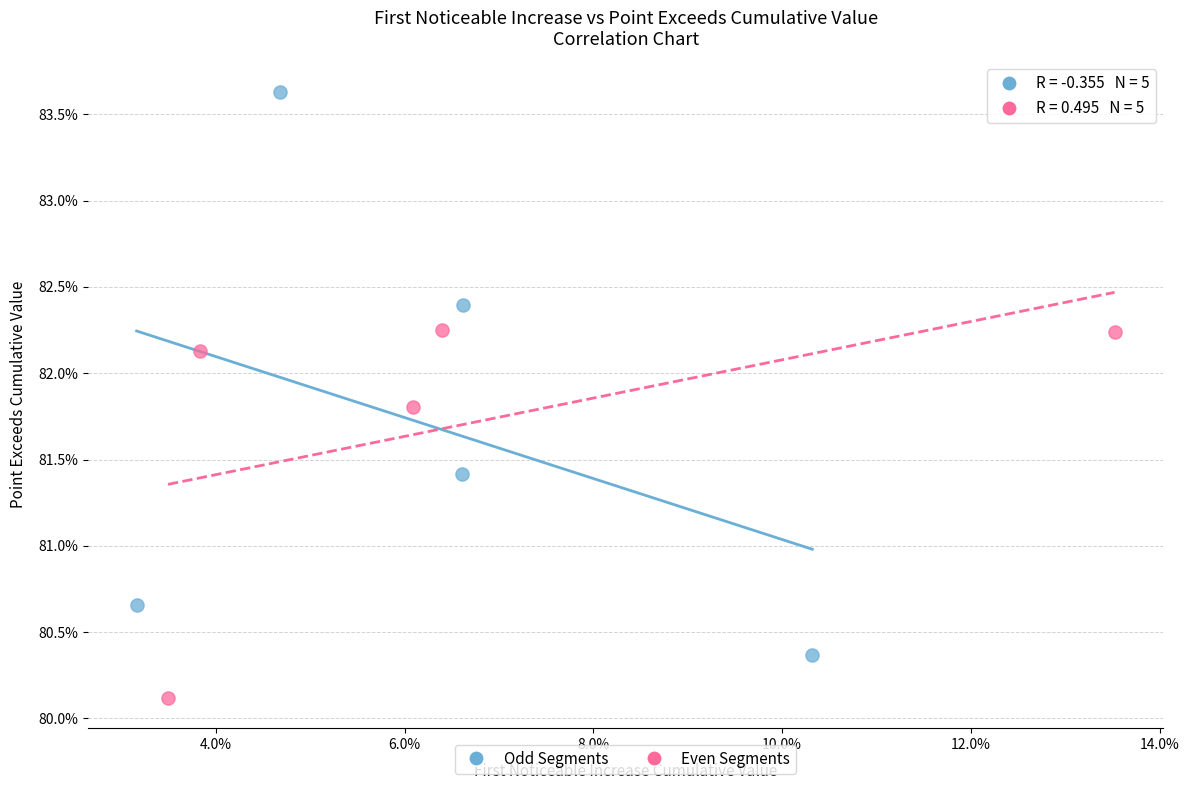

Which series has the widest spread of Y values?

Odd Segments